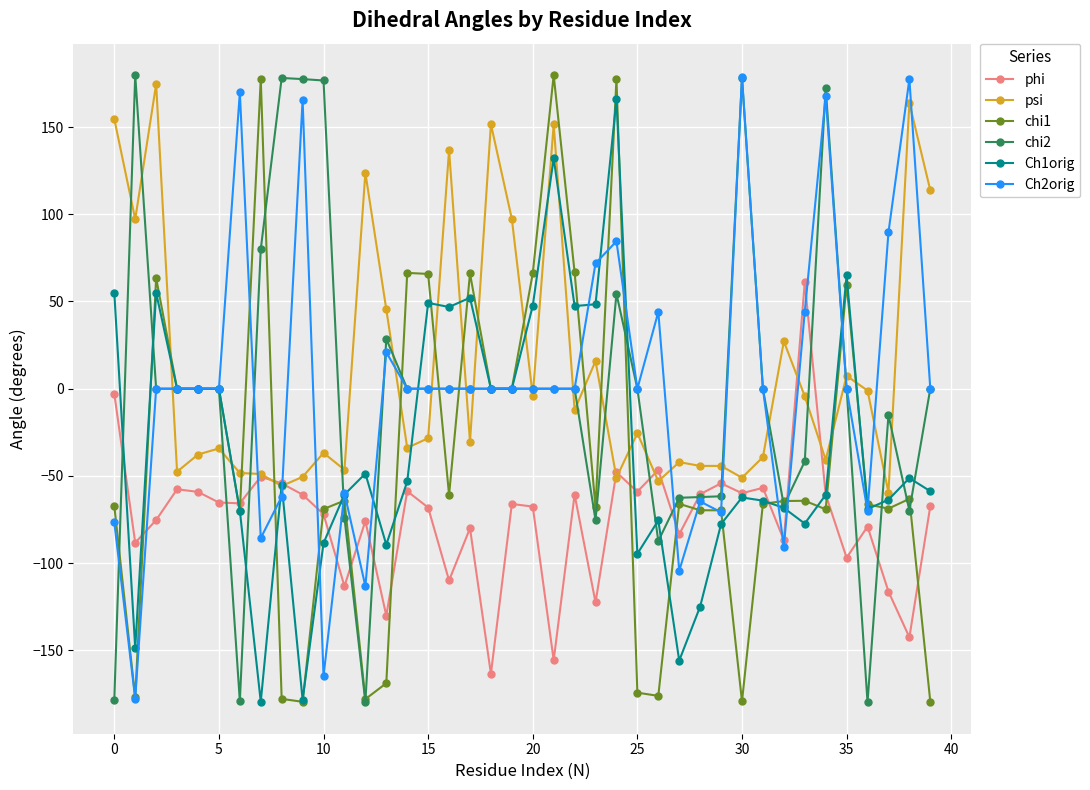

What is the minimum value shown in the chart?

-179.8